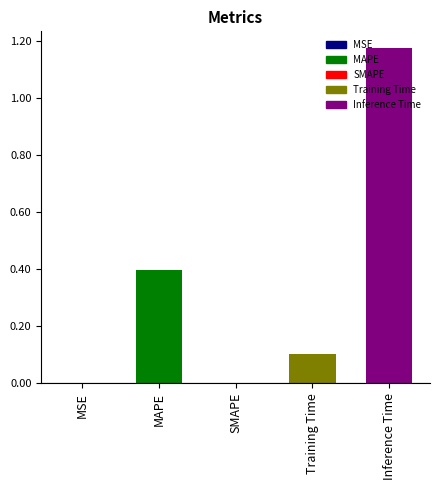

Which has a higher value, SMAPE or Inference Time?

Inference Time